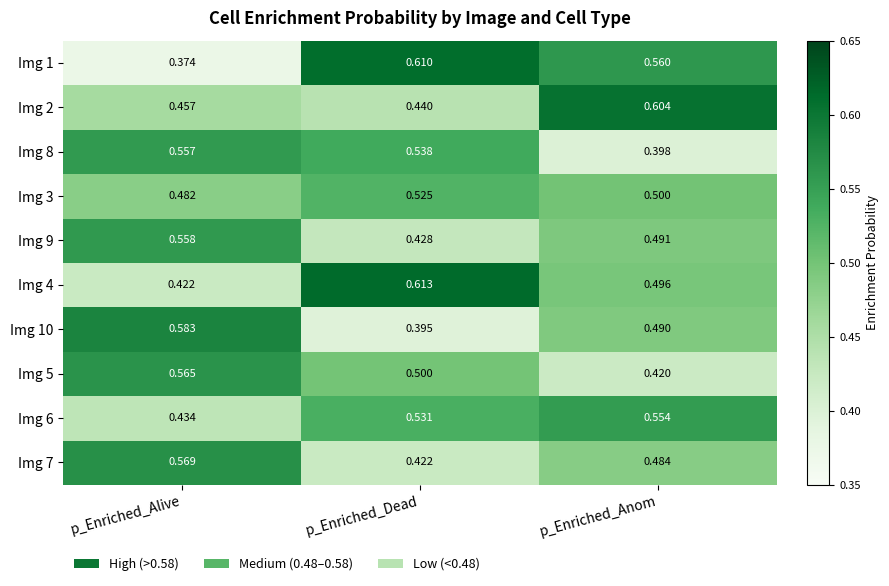

How many categories are shown in the chart?

3